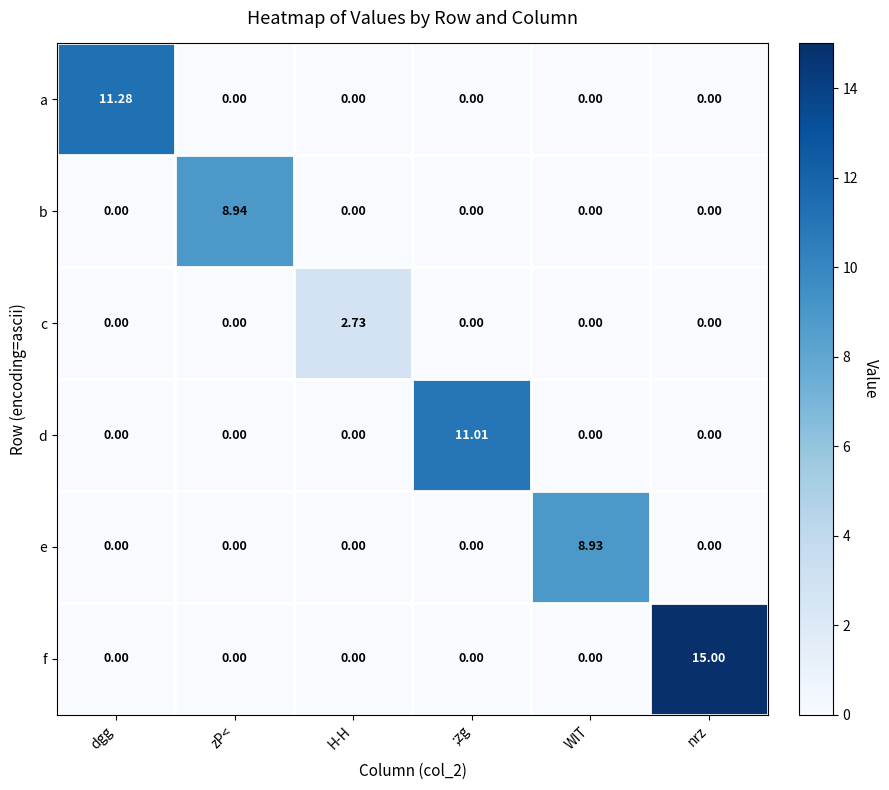

At which label does a reach its peak?

dgg